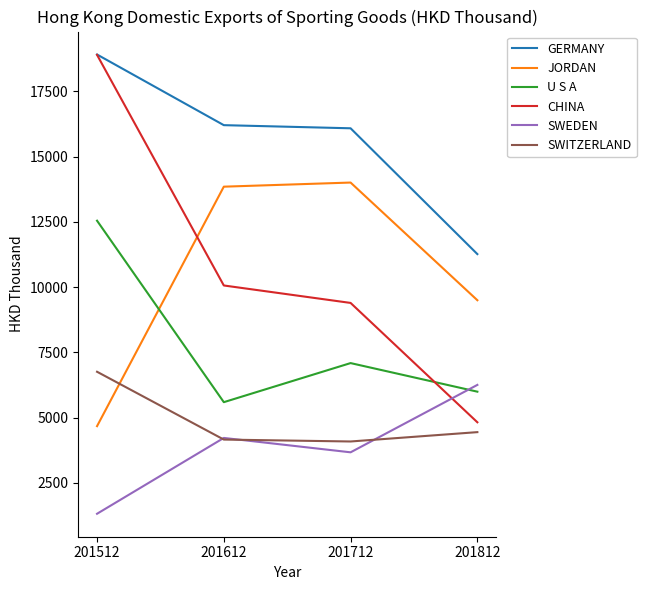

True or false: JORDAN and U S A cross at least once.

True